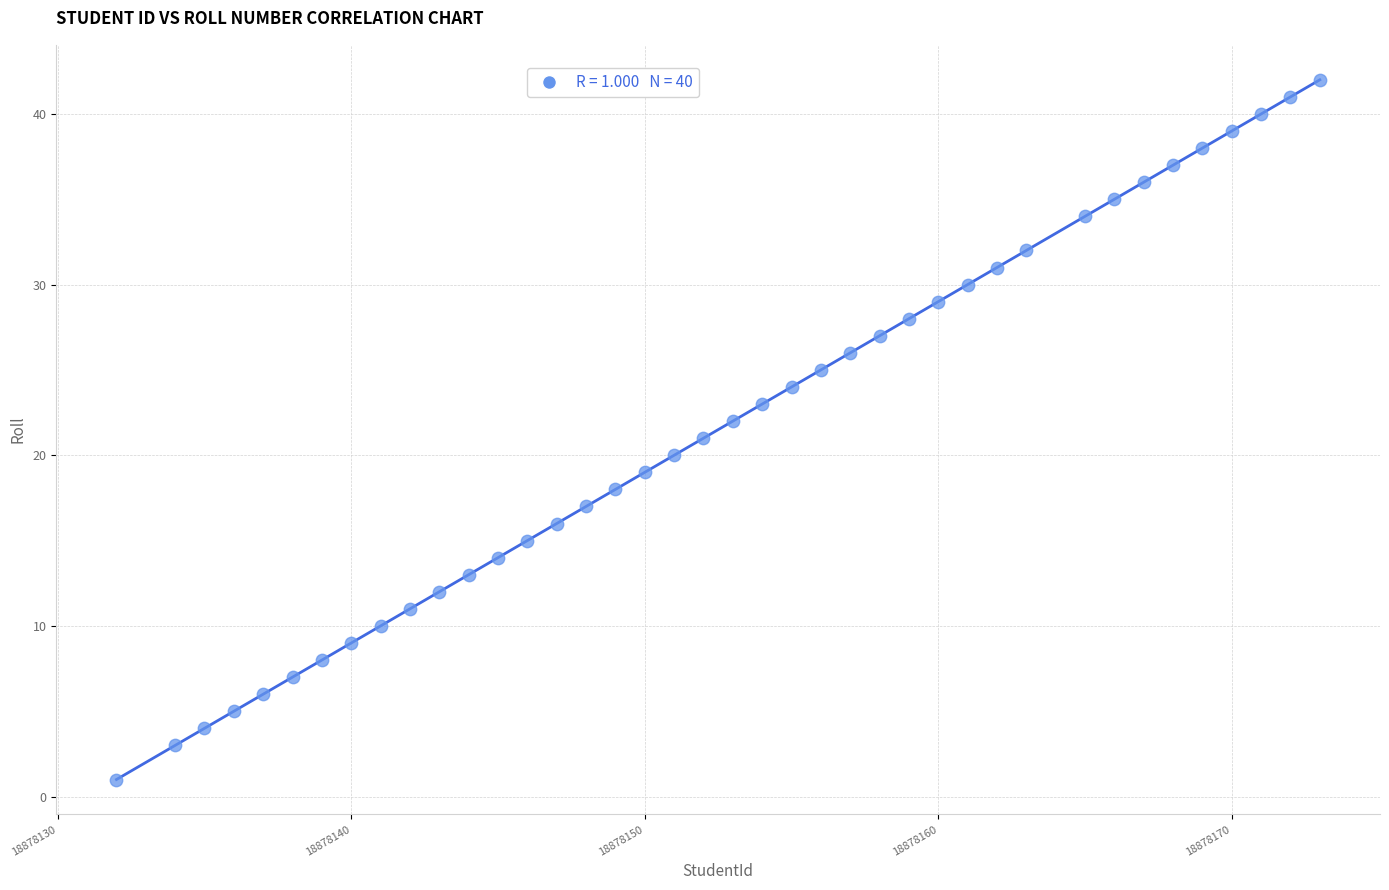

What is the range of X values (max minus min)?

41